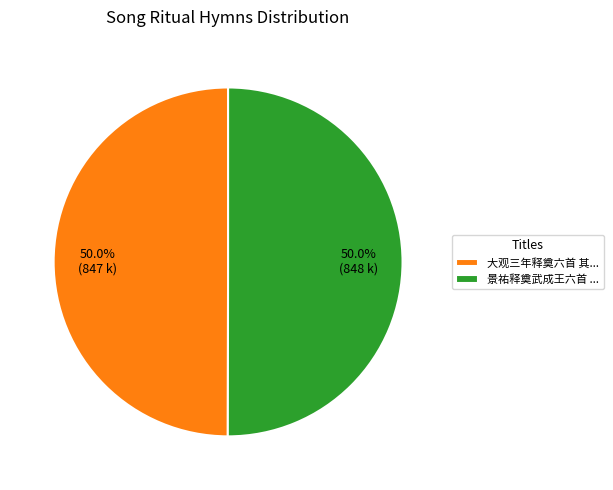

Is the sum of 大观三年释奠六首 其... and 景祐释奠武成王六首 ... greater than half?

Yes